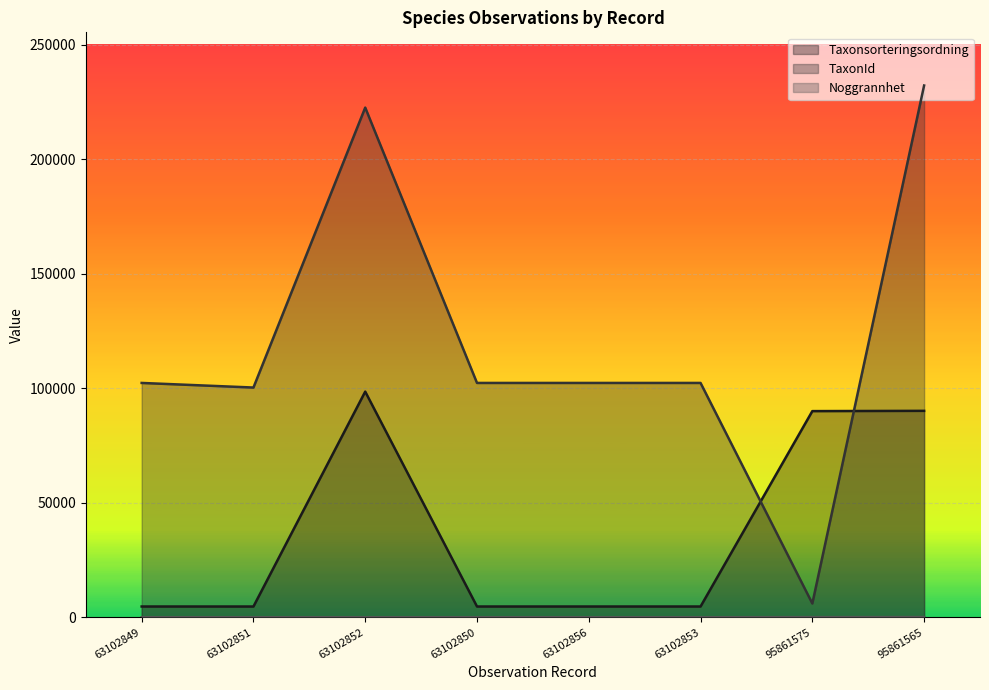

At which category is the sum across all series the highest?

95861565